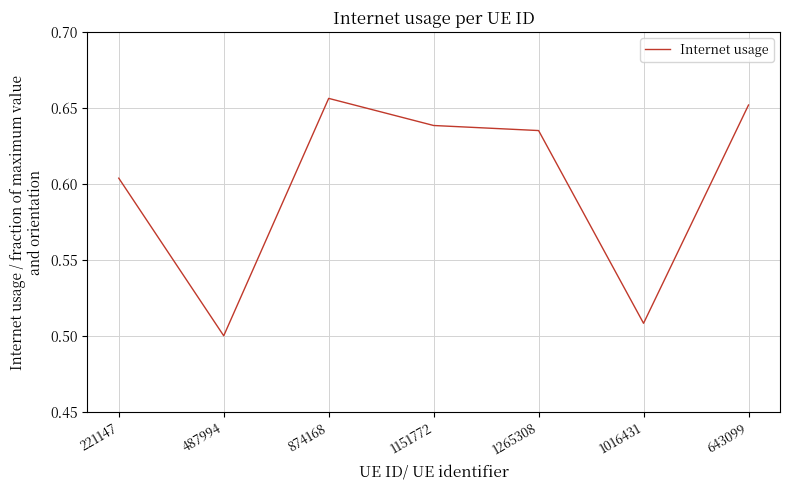

Rank the categories by value from lowest to highest.

487994, 1016431, 221147, 1265308, 1151772, 643099, 874168